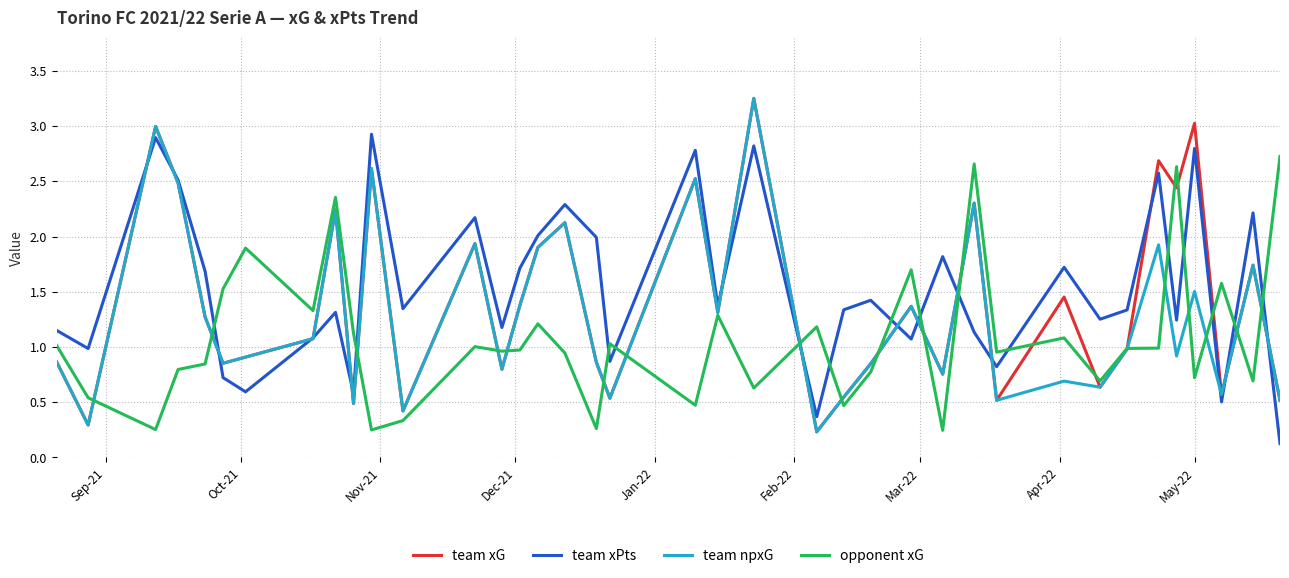

List the series in order of their overall mean, lowest first.

opponent xG, team npxG, team xG, team xPts